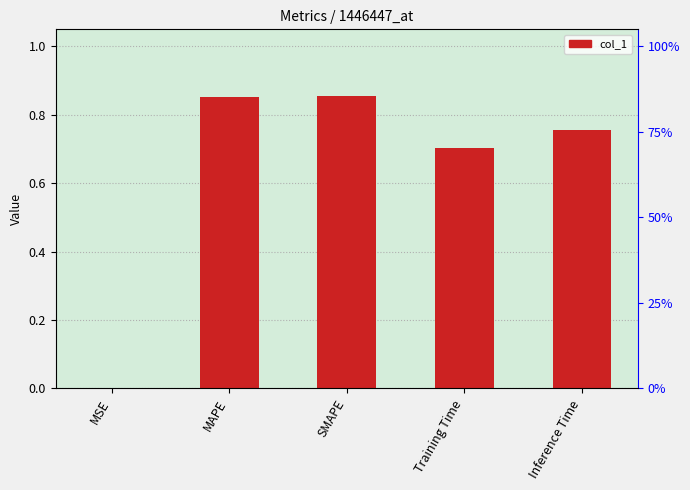

What is the maximum value shown in the chart?

0.9